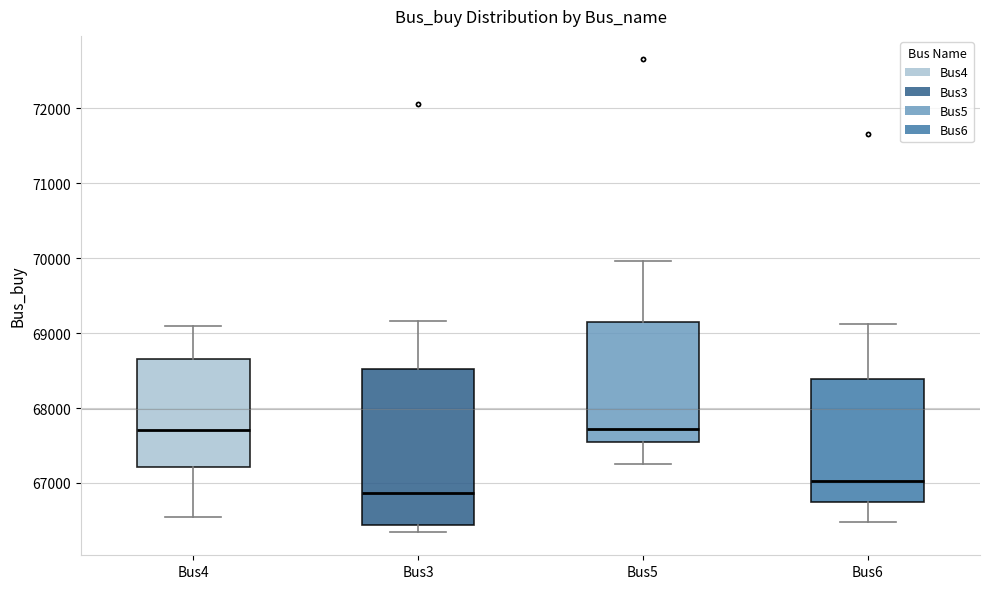

Comparing the boxes themselves (not the whiskers), which one is the tallest?

Bus3